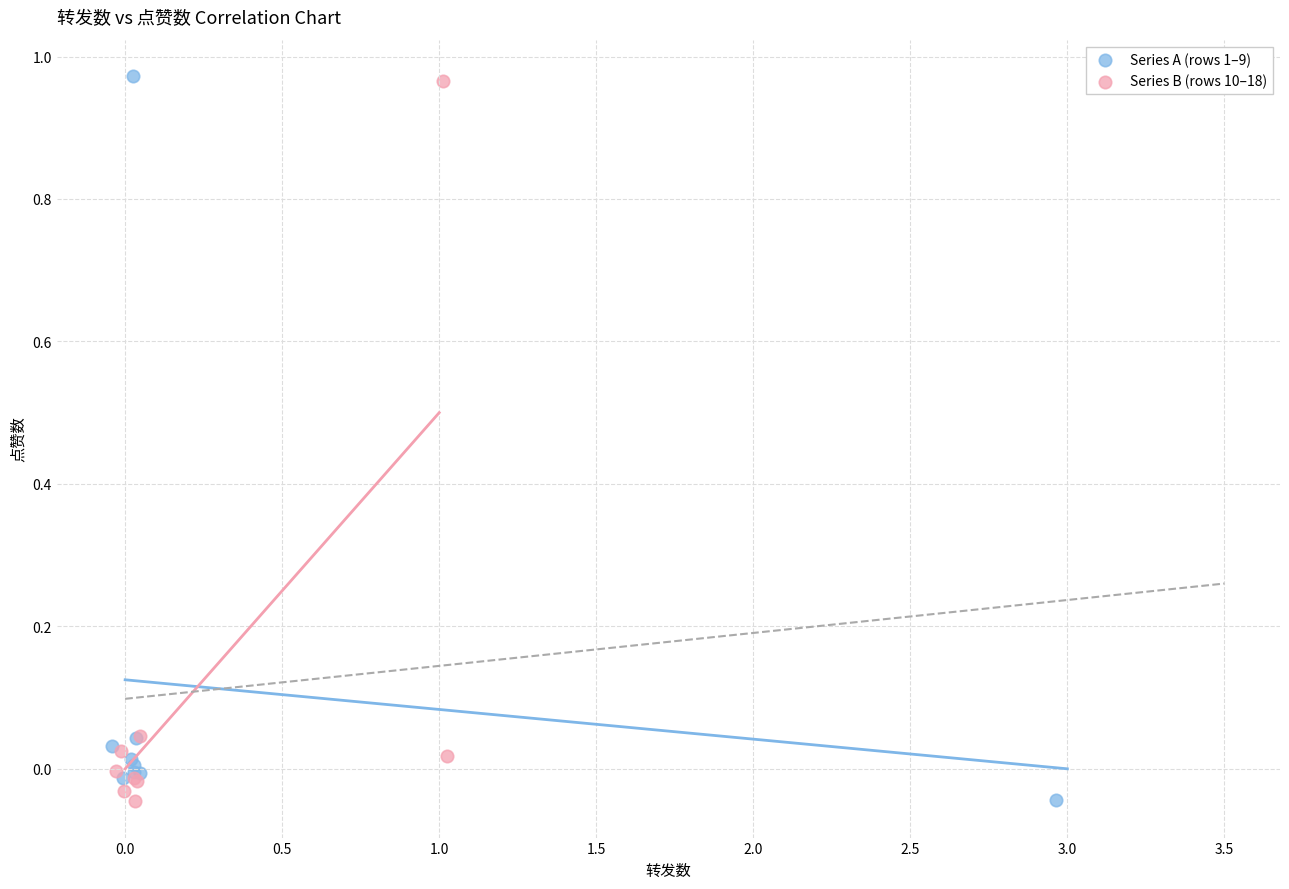

What are all the series names shown in the legend?

Series A (rows 1–9), Series B (rows 10–18)